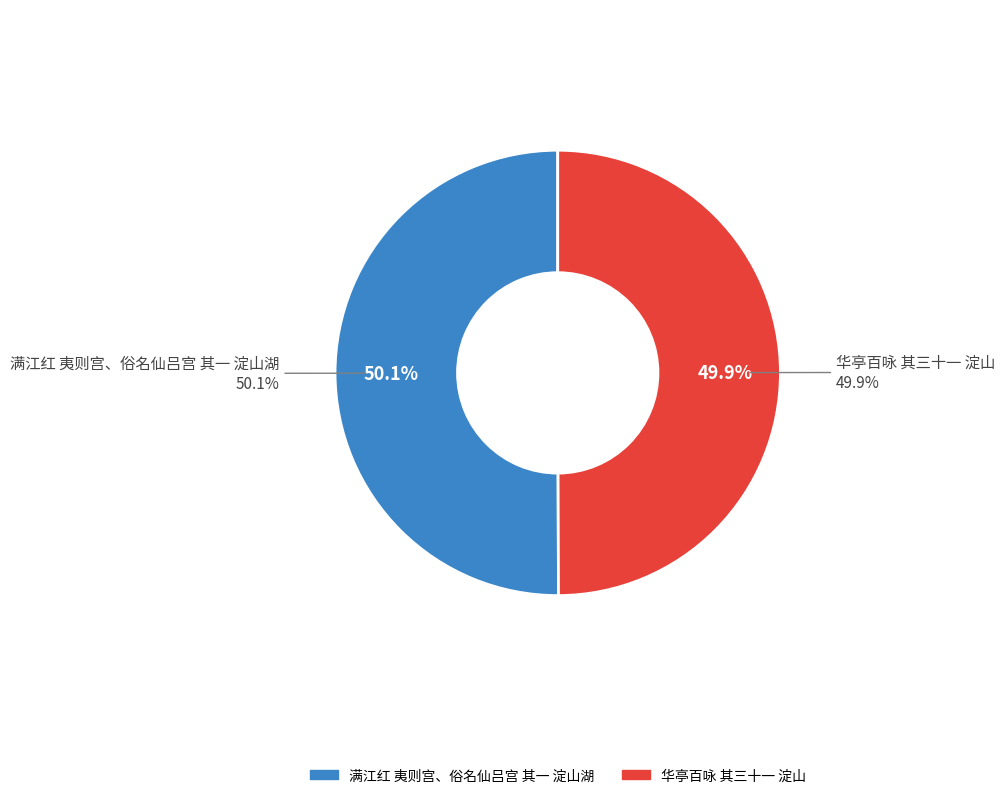

What percentage is the 华亭百咏 其三十一 淀山 slice, to the nearest percent?

50%